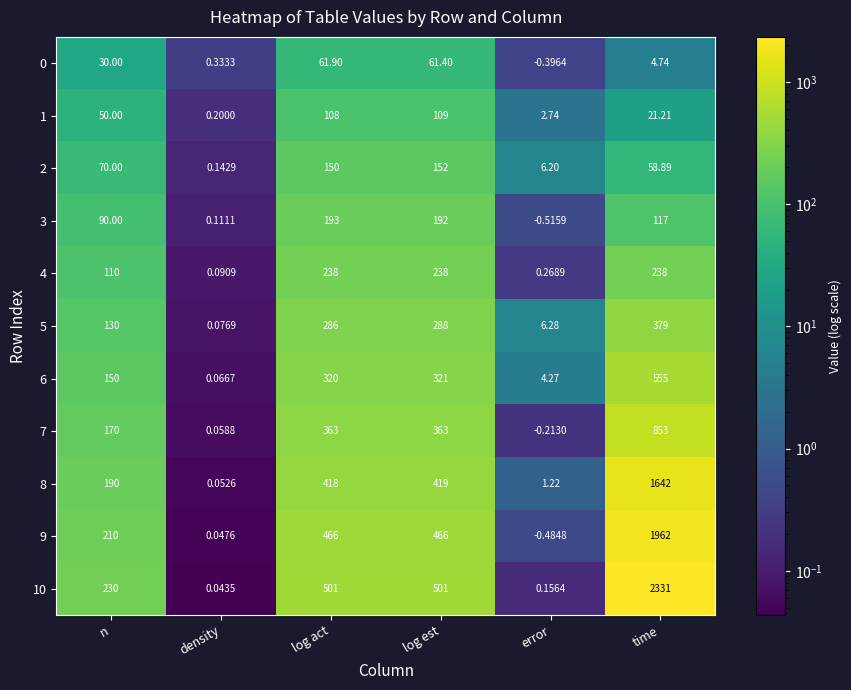

Is the value of 8 at log est greater than the value of 9 at time?

No